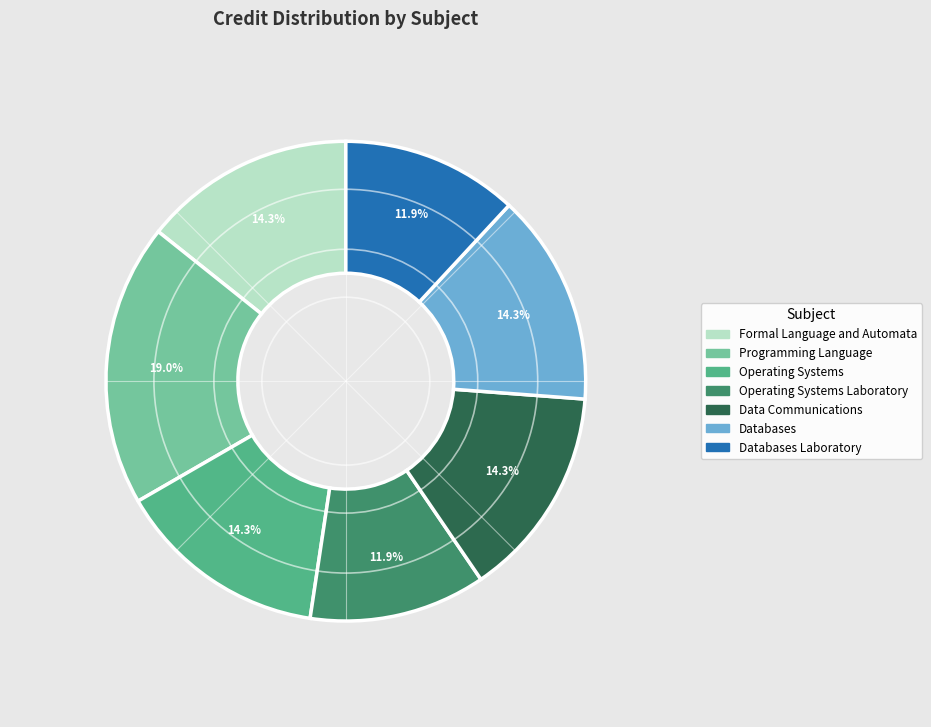

Is there any slice that represents more than half of the pie?

No